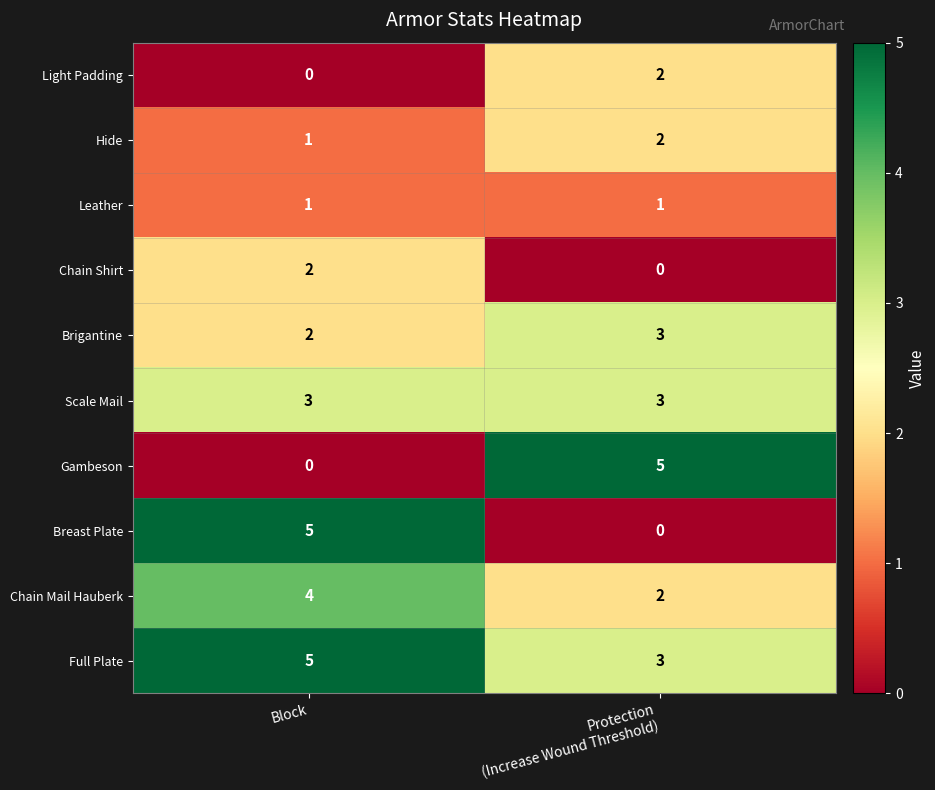

What is the total value across all series at Protection
(Increase Wound Threshold)?

21